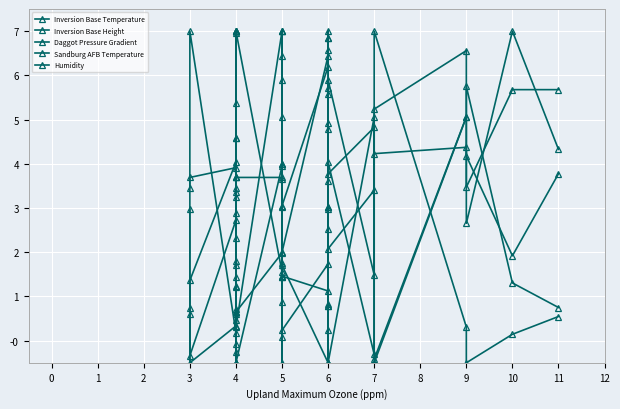

At which category does Humidity reach its first local peak?

4